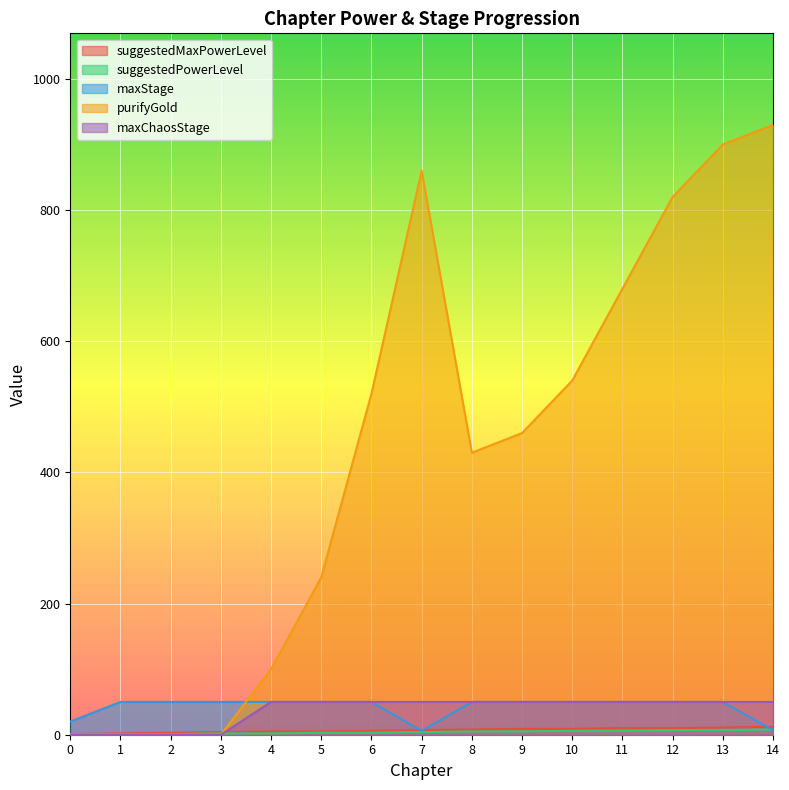

True or false: maxChaosStage|Int has a value of 17 at 5.

False